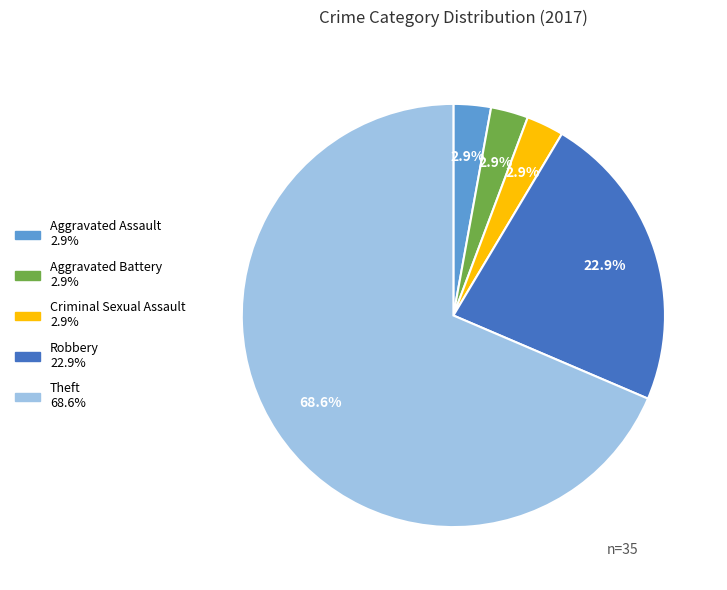

Is there a majority slice in this chart?

Yes